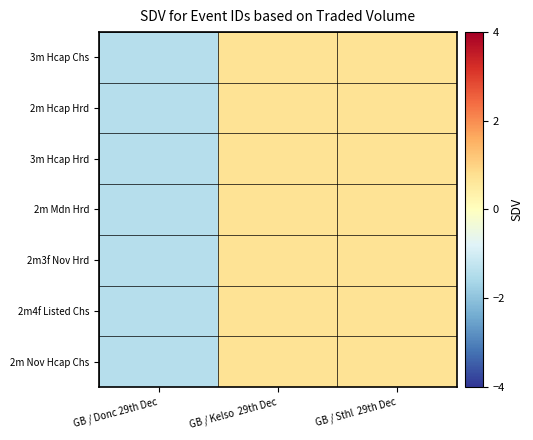

Rank the series at GB / Donc 29th Dec from lowest to highest value.

3m Hcap Hrd, 2m Nov Hcap Chs, 2m Mdn Hrd, 2m4f Listed Chs, 2m3f Nov Hrd, 3m Hcap Chs, 2m Hcap Hrd